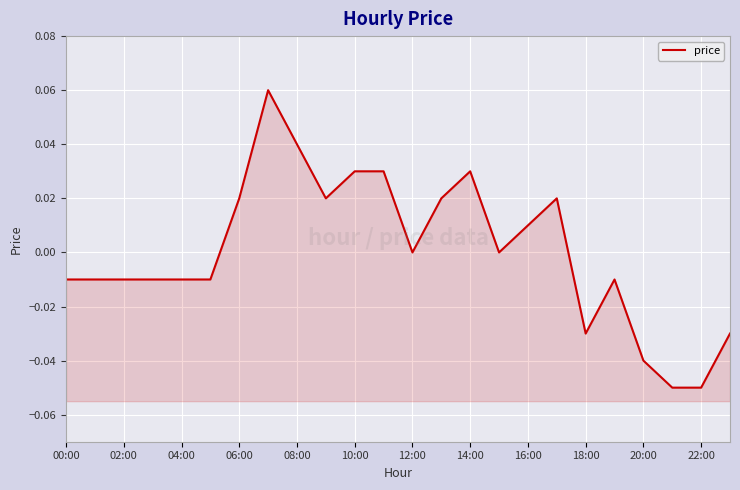

How many values are above zero?

10